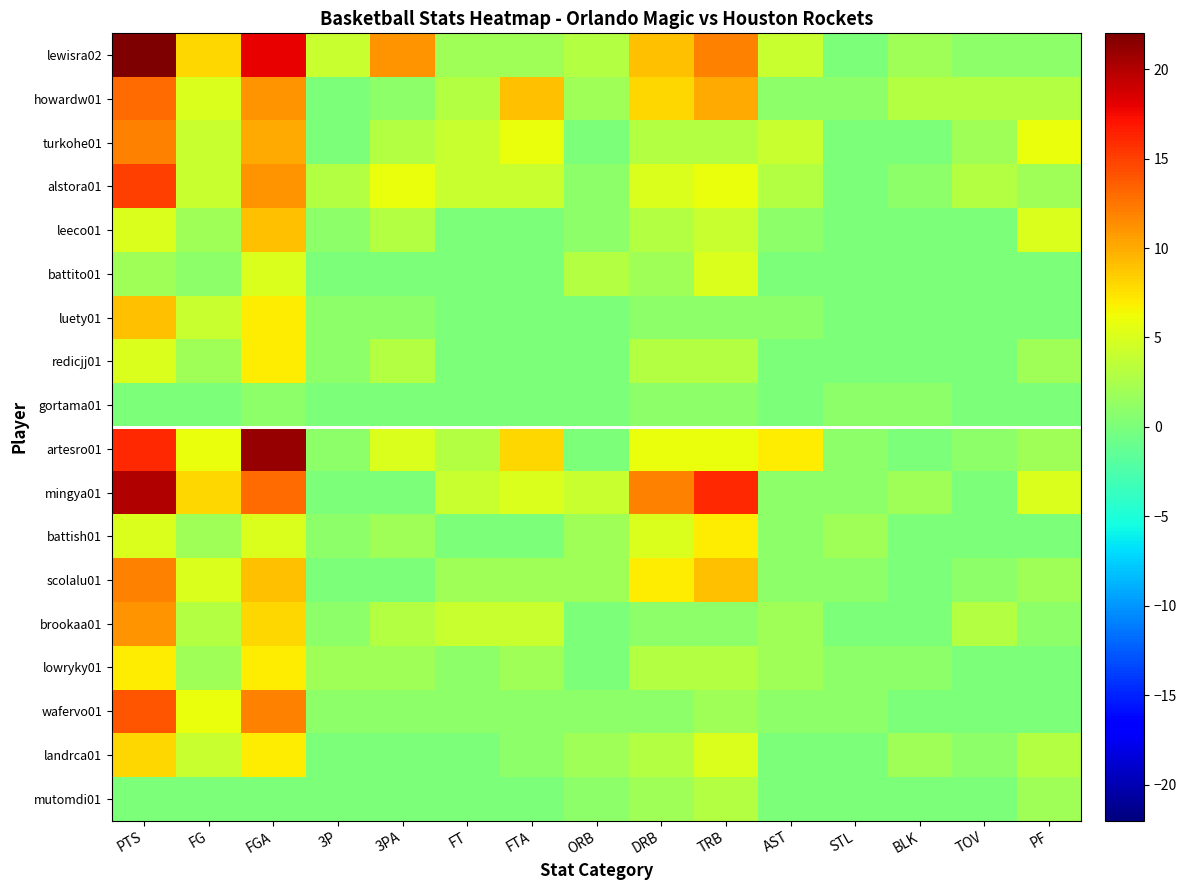

Which series has the largest range (max minus min)?

lewisra02